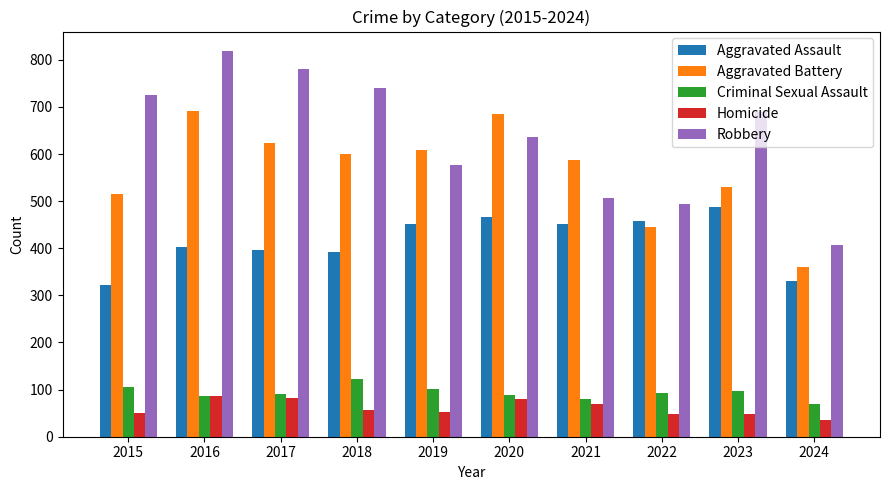

How many data points in Aggravated Battery are less than 600?

5